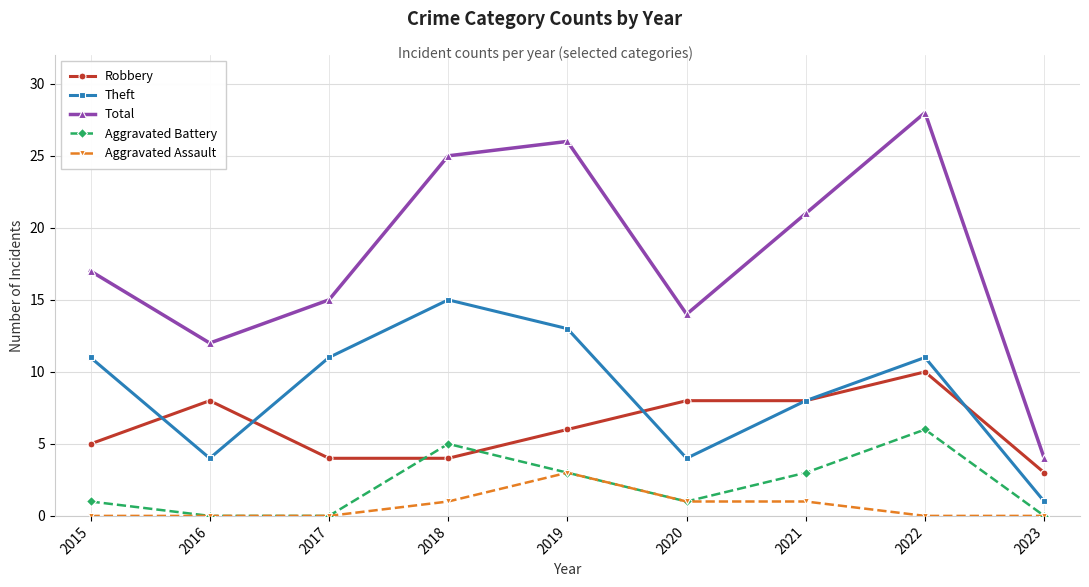

Reading left to right, extract all data points from this chart.

Robbery: 5	8	4	4	6	8	8	10	3
Theft: 11	4	11	15	13	4	8	11	1
Total: 17	12	15	25	26	14	21	28	4
Aggravated Battery: 1	0	0	5	3	1	3	6	0
Aggravated Assault: 0	0	0	1	3	1	1	0	0